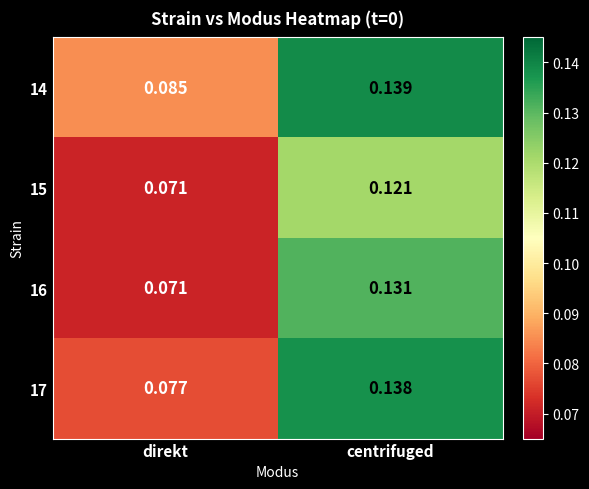

At which category is the sum across all series the highest?

centrifuged